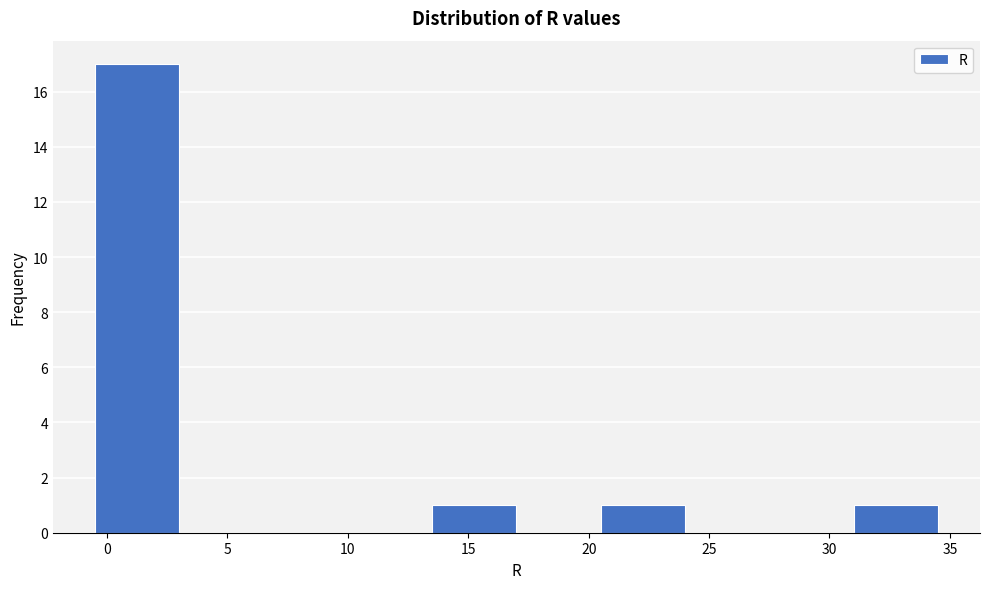

Reading left to right, list every bar in this chart as the range it spans on the x-axis followed by its height. The values are not printed on the chart, so give them approximately, as read against the axis.

-0.5 to 3.0: 17
3.0 to 6.5: 0
6.5 to 10.0: 0
10.0 to 13.5: 0
13.5 to 17.0: 1
17.0 to 20.5: 0
20.5 to 24.0: 1
24.0 to 27.5: 0
27.5 to 31.0: 0
31.0 to 34.5: 1